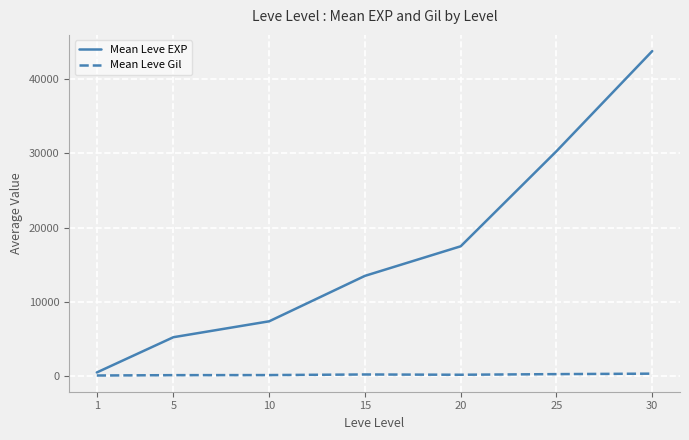

True or false: Mean Leve EXP has a value of 13510.0 at 15.

True